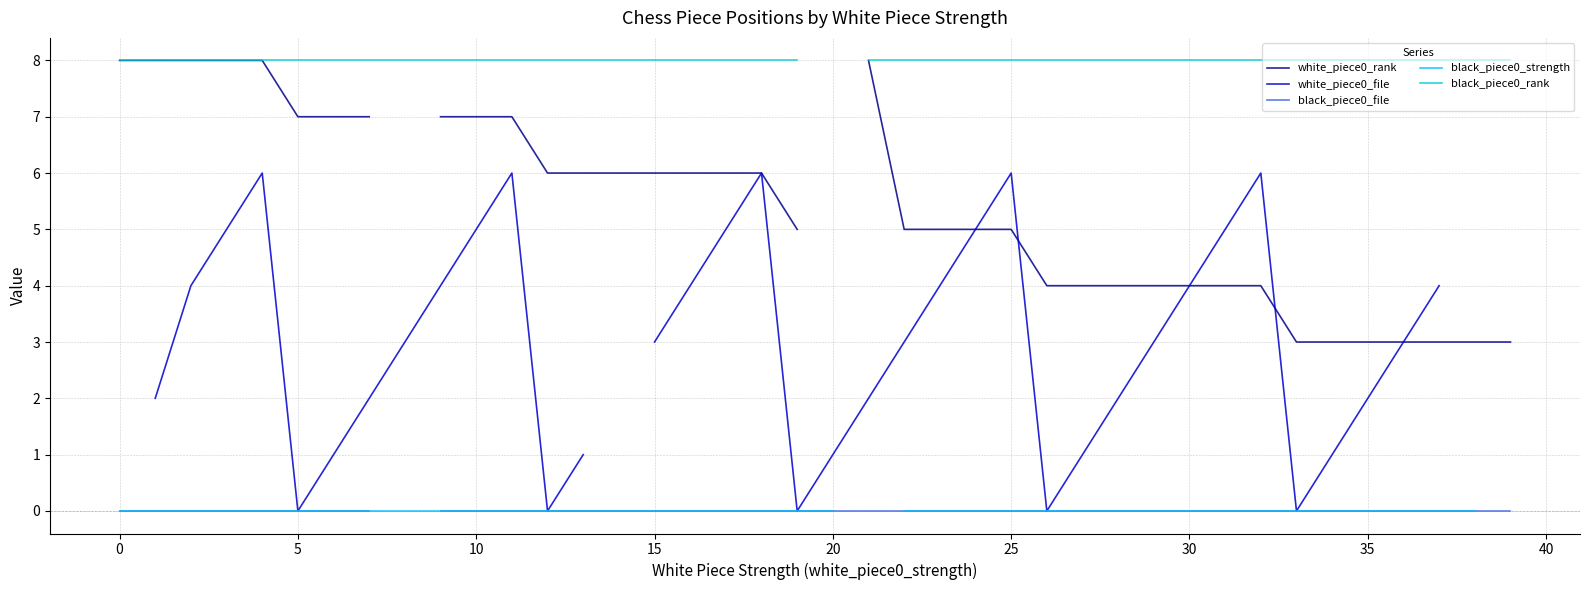

True or false: black_piece0_rank and white_piece0_file intersect in this chart.

False